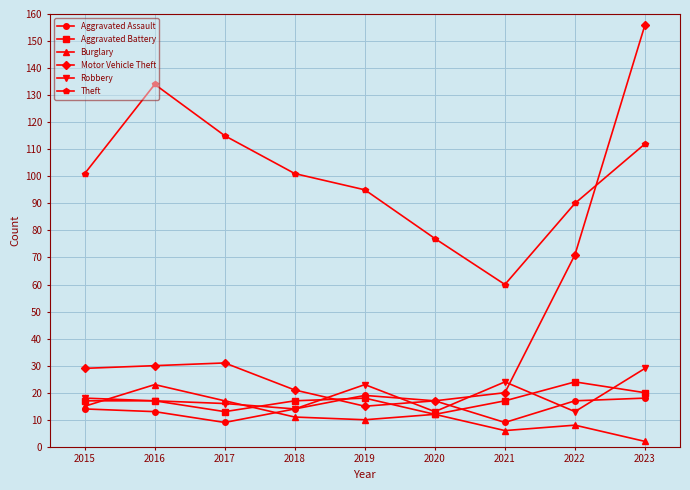

What is the value of the Aggravated Assault point at the 8th from the left?

17